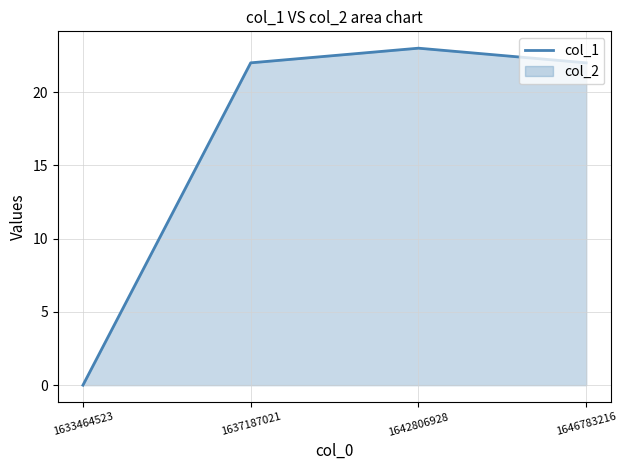

Where is the first local maximum?

1642806928